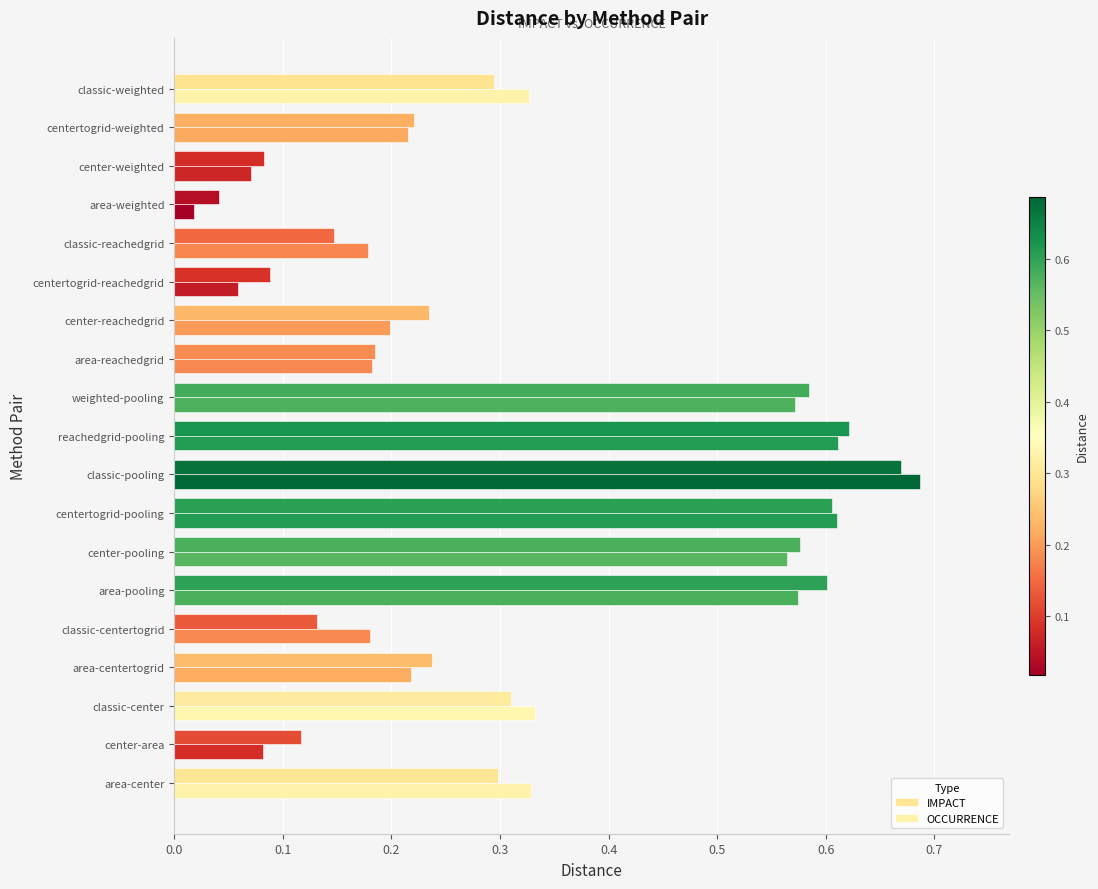

What is the average value of the OCCURRENCE series?

0.3